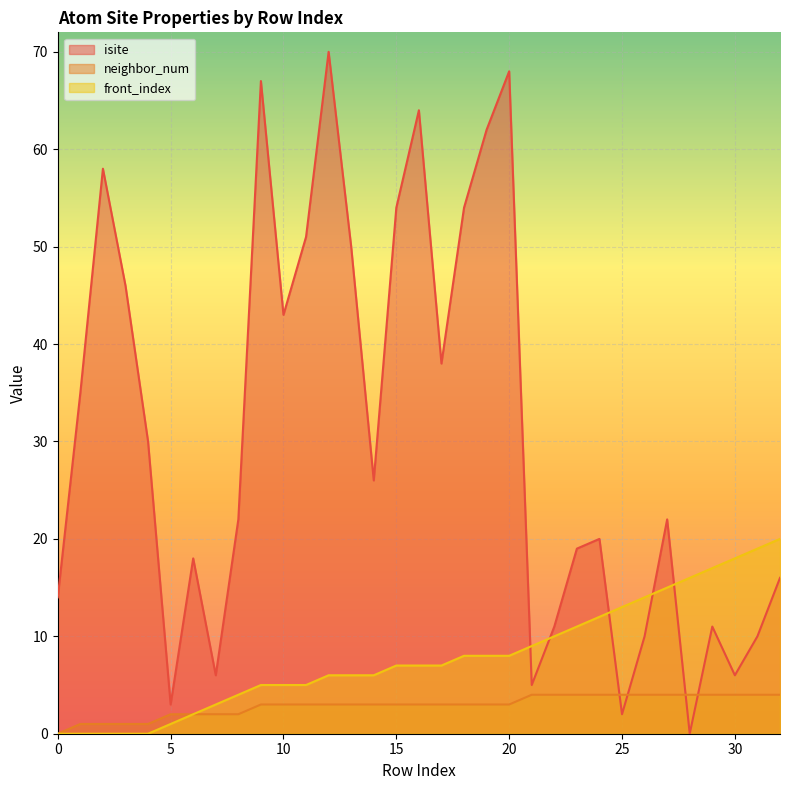

How many positive values does the front_index series have?

28